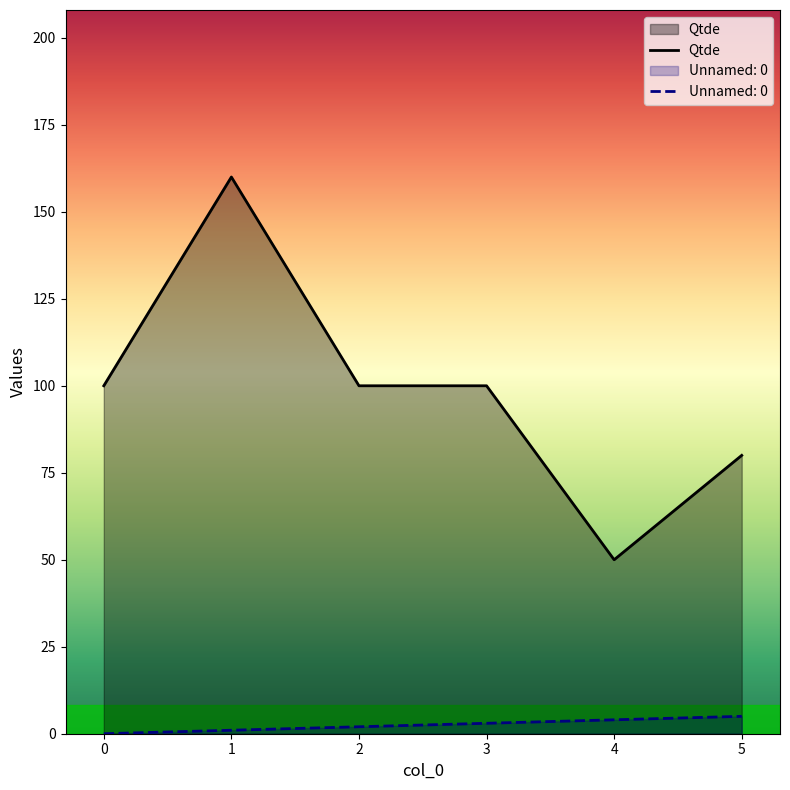

What are all the series names shown in the legend?

Unnamed: 0, Qtde